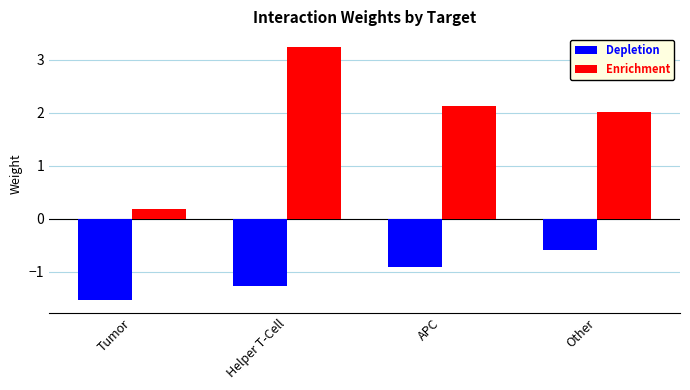

What is the maximum value shown in the chart?

3.2